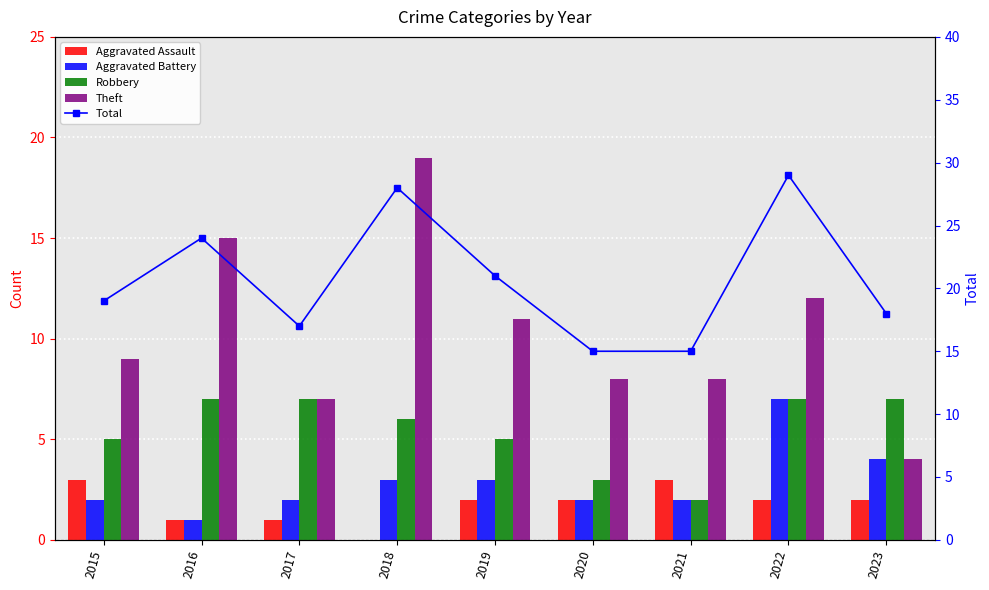

What is the maximum value for Total?

29